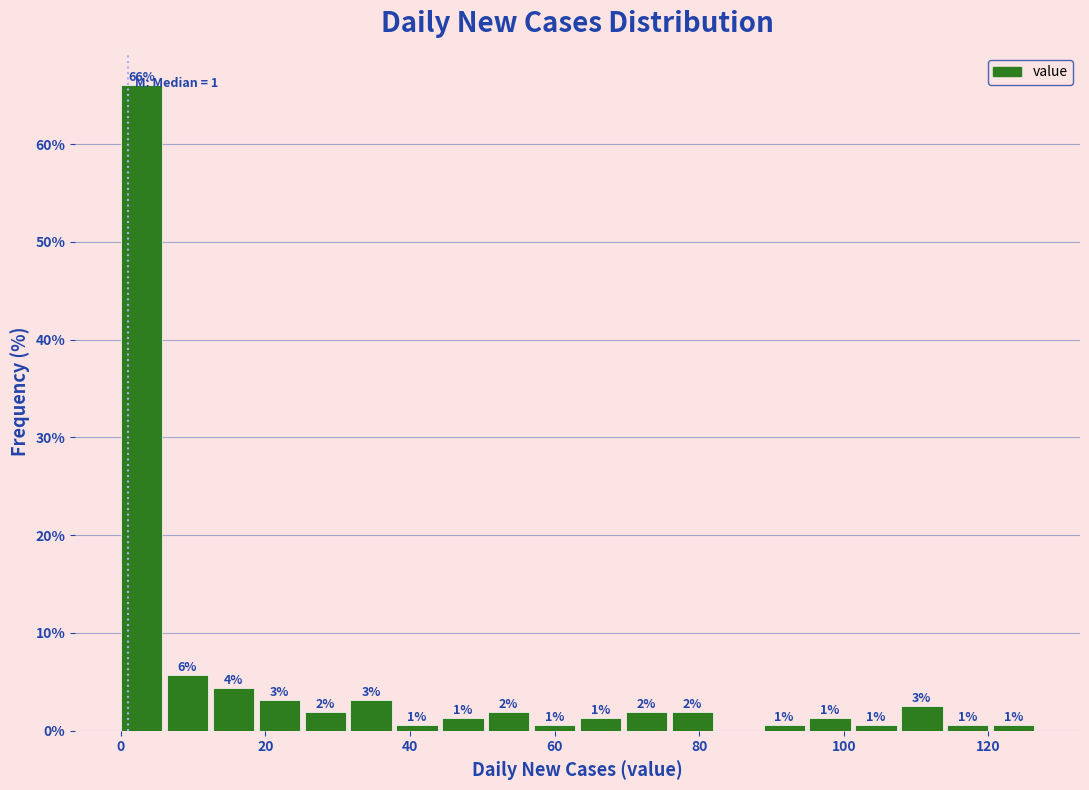

Around what value on the x-axis is the tallest bar? Give the approximate position of its centre, as read against the axis.

2